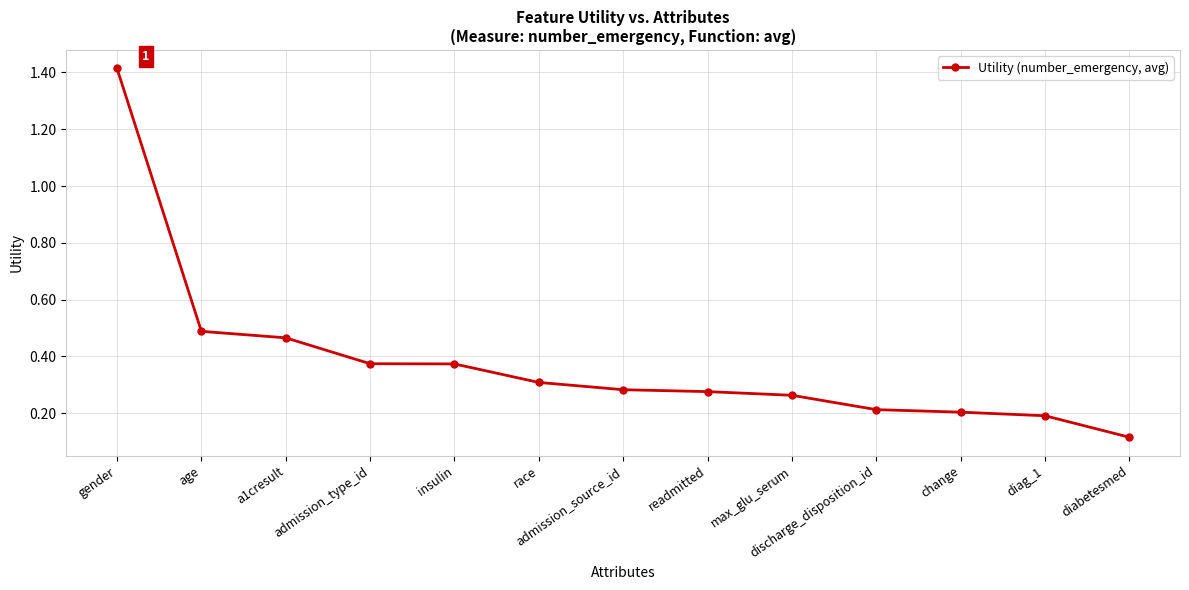

Which has a higher value, a1cresult or age?

age